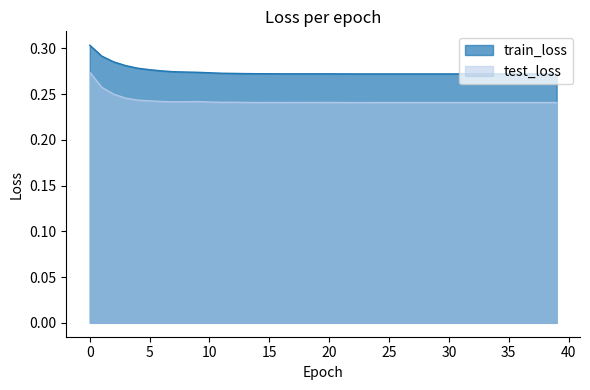

True or false: test_loss has more than 1 interior local peaks.

True